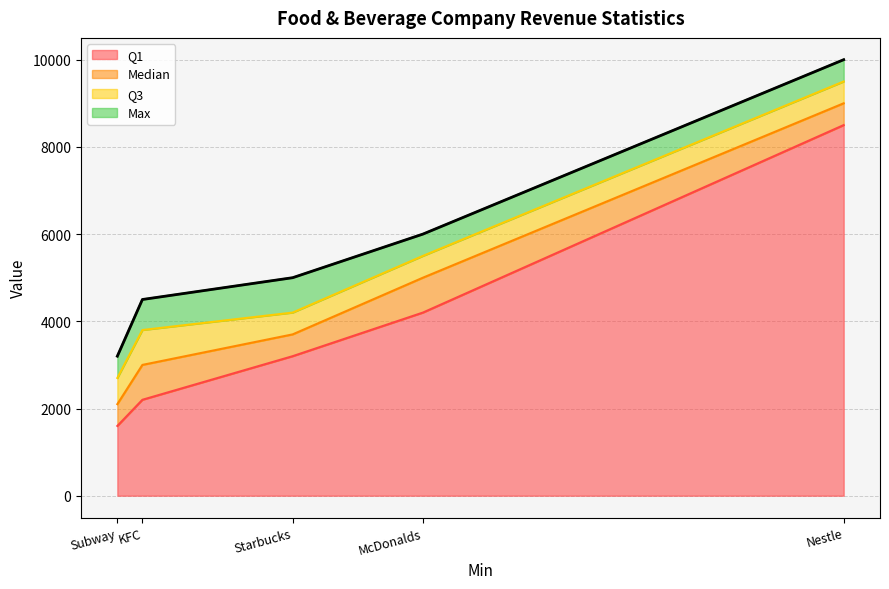

Which category has the highest value in the Q1 series?

Nestle